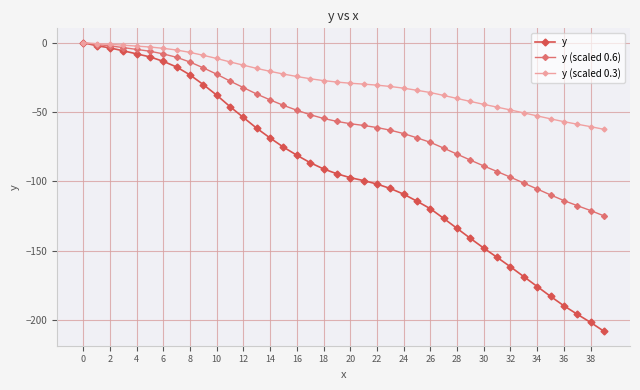

Which series has the largest total across all categories?

y (scaled 0.3)